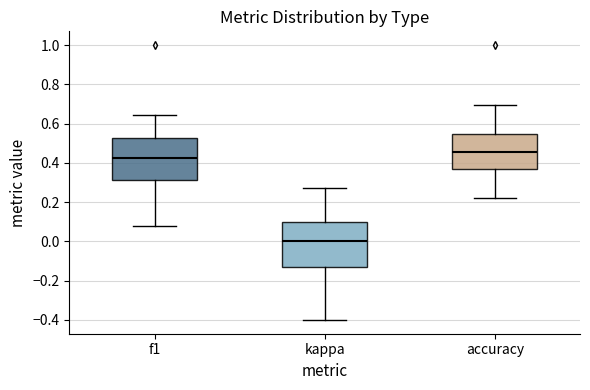

Where is the lower edge of the box for kappa on the y-axis? The values are not printed on the chart, so give them approximately, as read against the axis.

-0.14